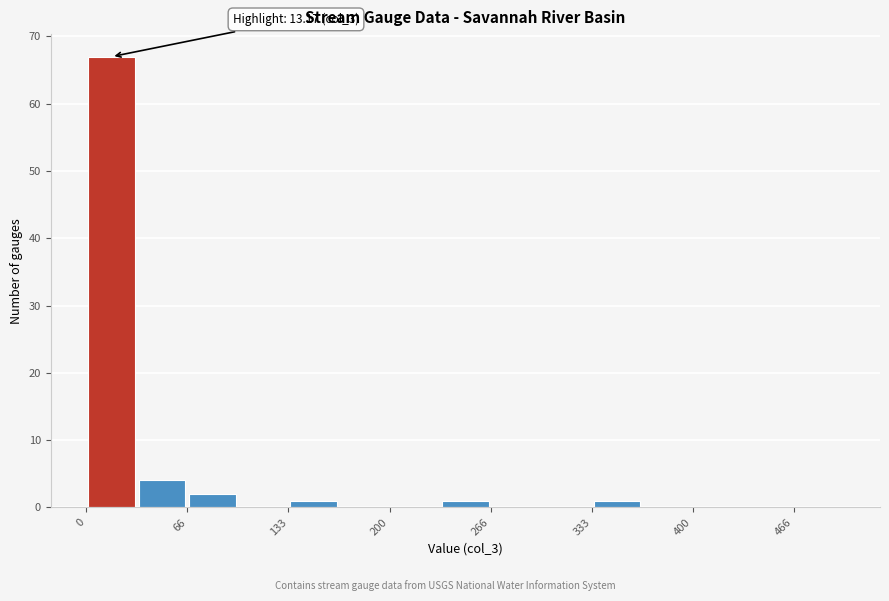

Around what value on the x-axis is the tallest bar? Give the approximate position of its centre, as read against the axis.

20